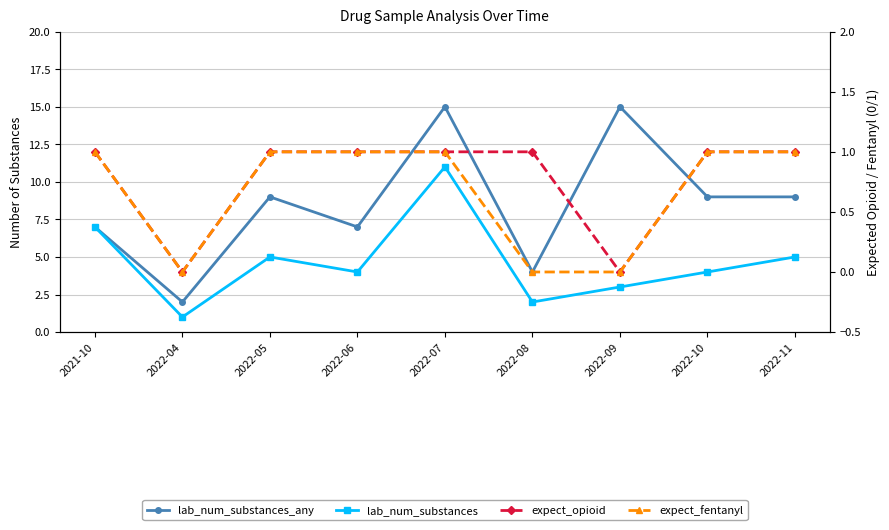

What is the total value across all series at 2022-08?

7